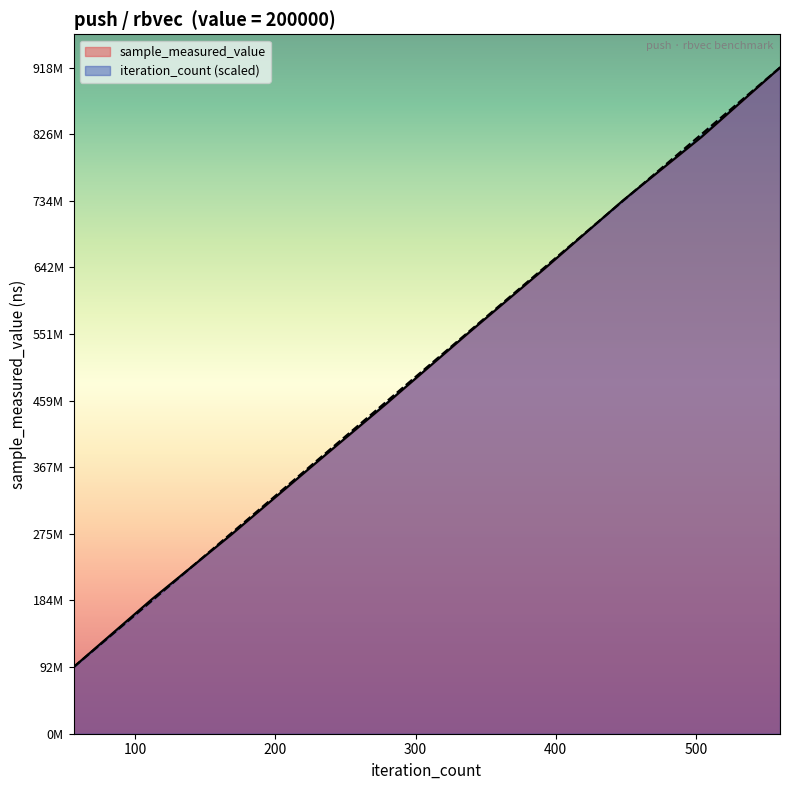

Reading left to right, list all the values displayed in this chart.

sample_measured_value: 91814239.0	185495366.0	273433501.0	365111594.0	456047198.0	549285981.0	640687139.0	734664811.0	822086801.0	917666597.0
iteration_count: 91766659.7	183533319.4	275299979.1	367066638.8	458833298.5	550599958.2	642366617.9	734133277.6	825899937.3	917666597.0